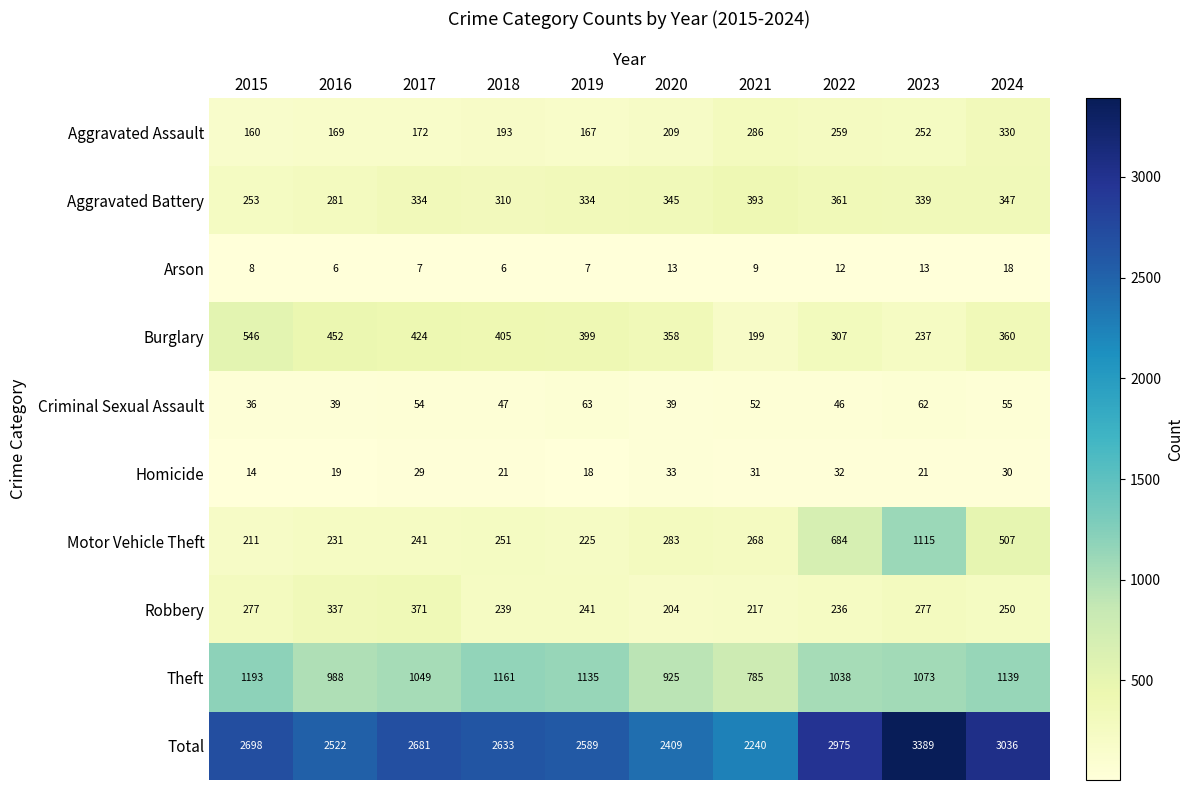

How many series are shown in this chart?

10